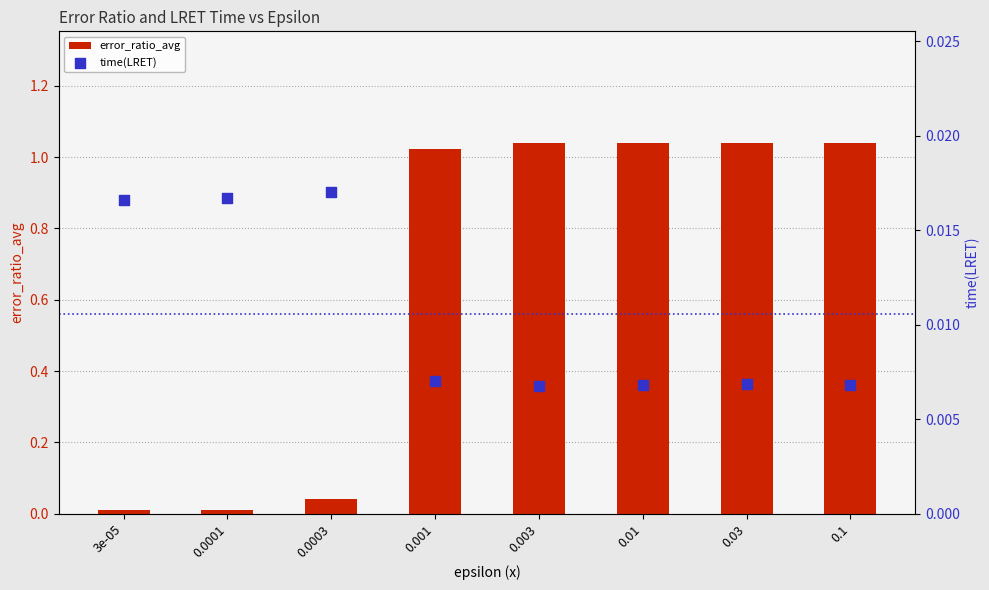

Which series reaches the maximum Y coordinate?

error_ratio_avg